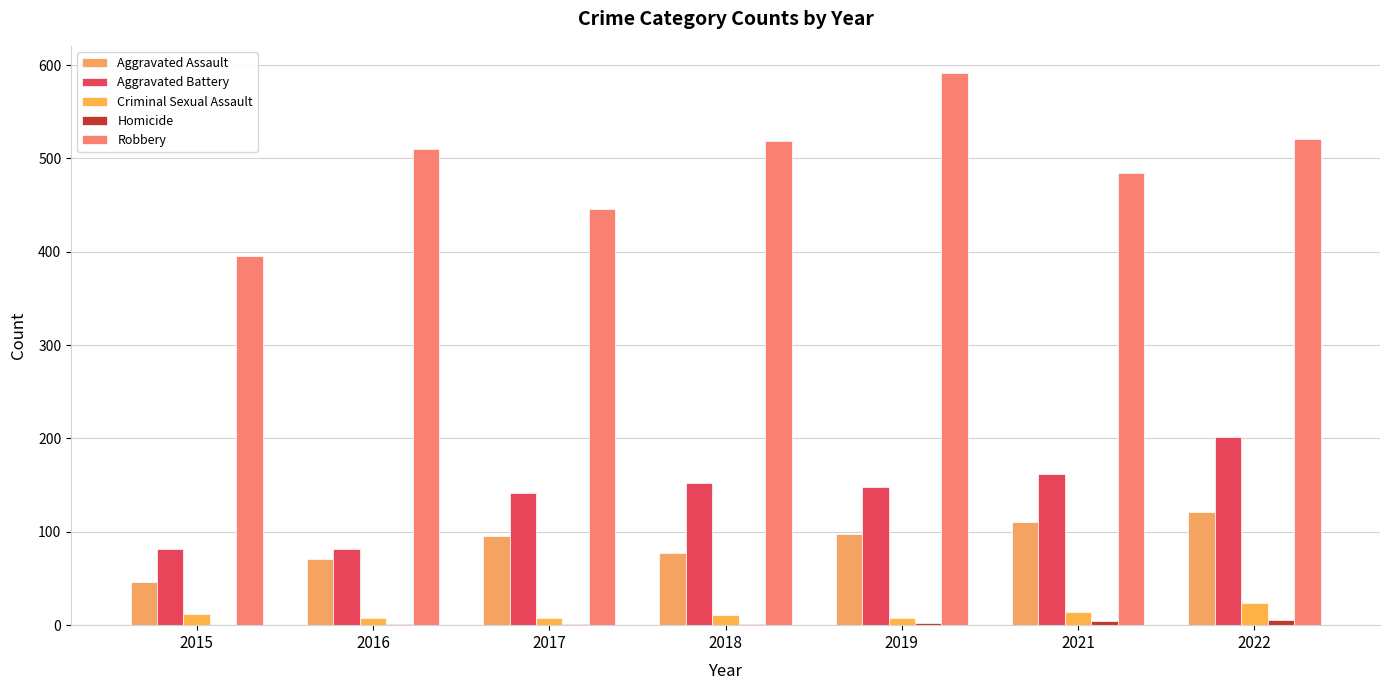

Are the bars horizontal?

No